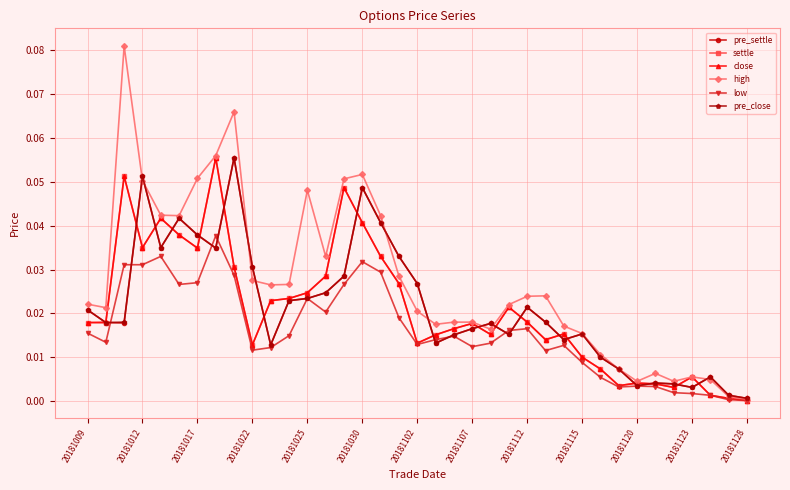

Which series has the largest total across all categories?

high